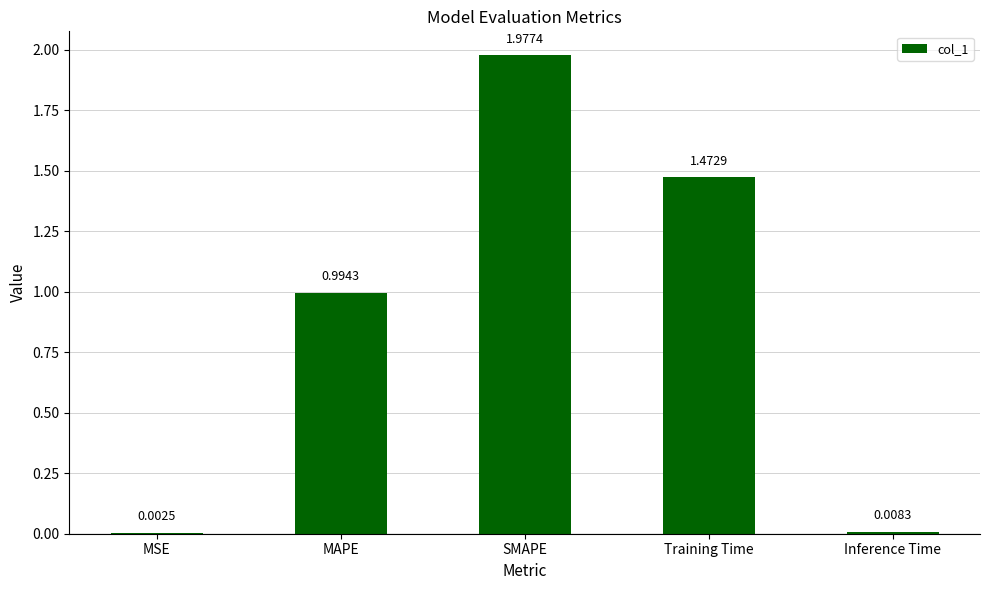

Are the bars horizontal?

No